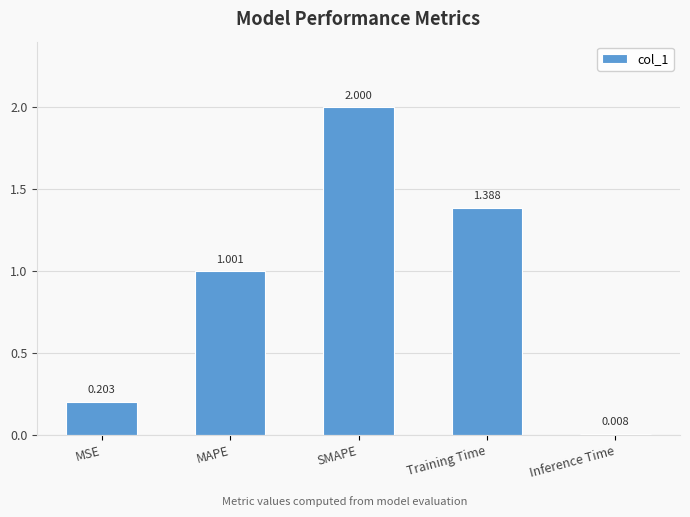

Between SMAPE and Inference Time, which is larger?

SMAPE